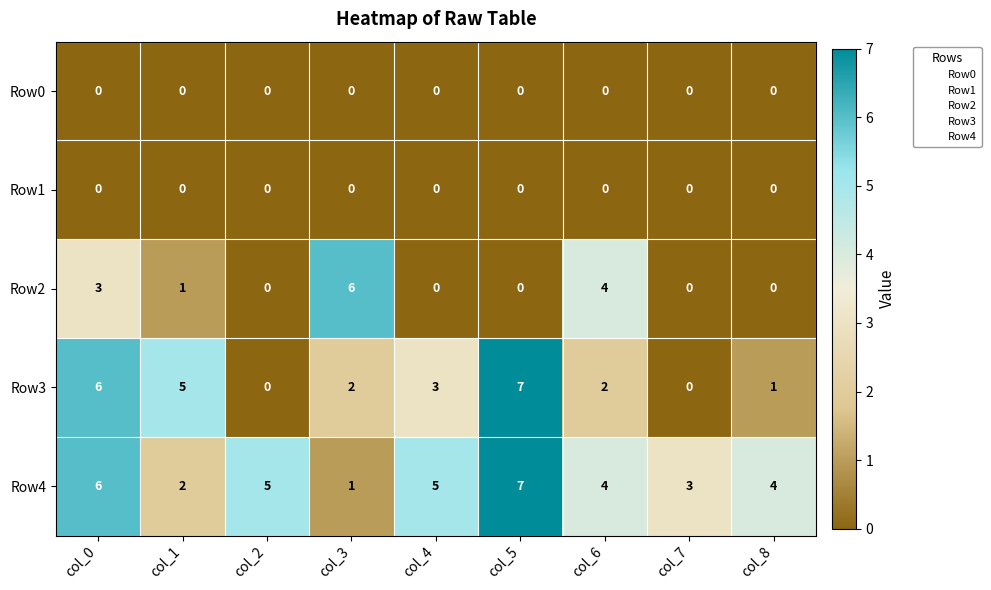

The value of Row3 at col_7 is -3. True or false?

False